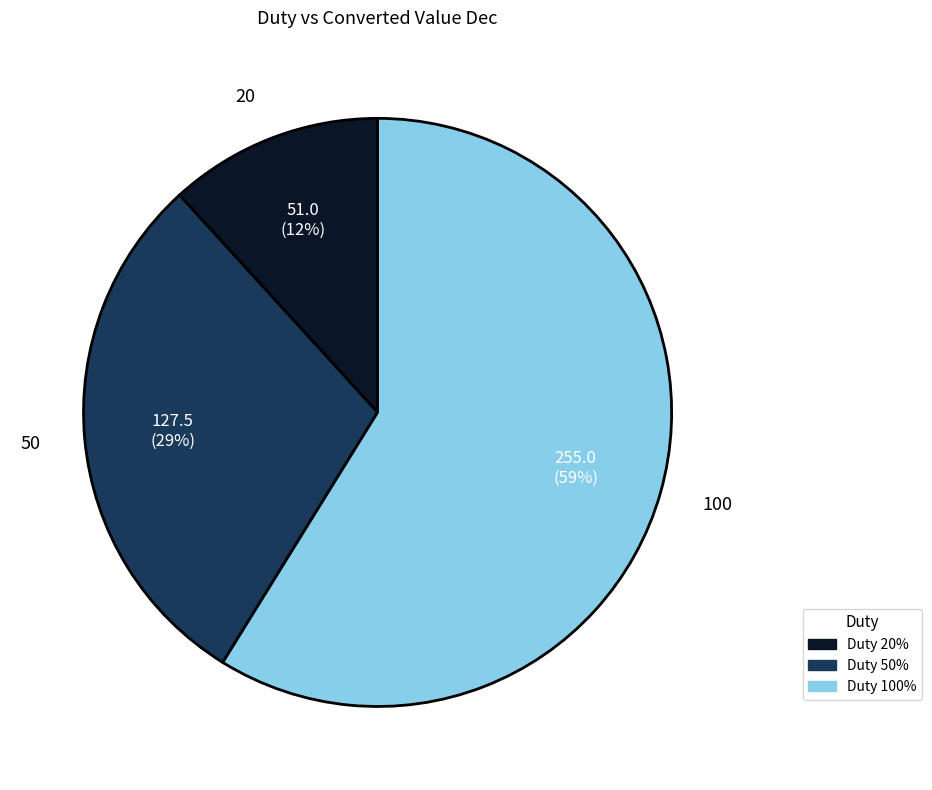

To the nearest percent, what is the difference between the largest and smallest slice percentages?

47%